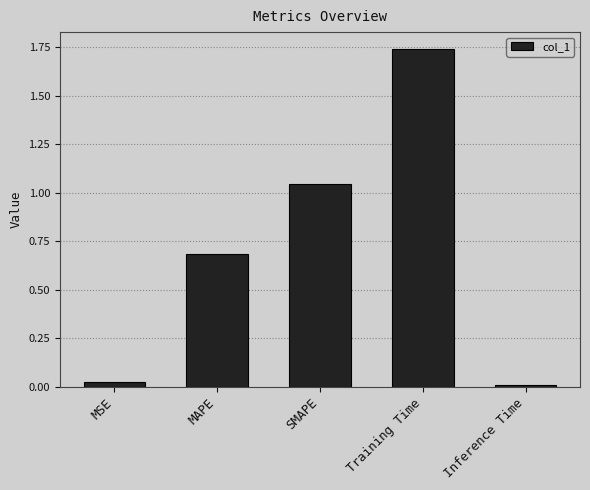

List the labels in order of value, smallest first.

Inference Time, MSE, MAPE, SMAPE, Training Time